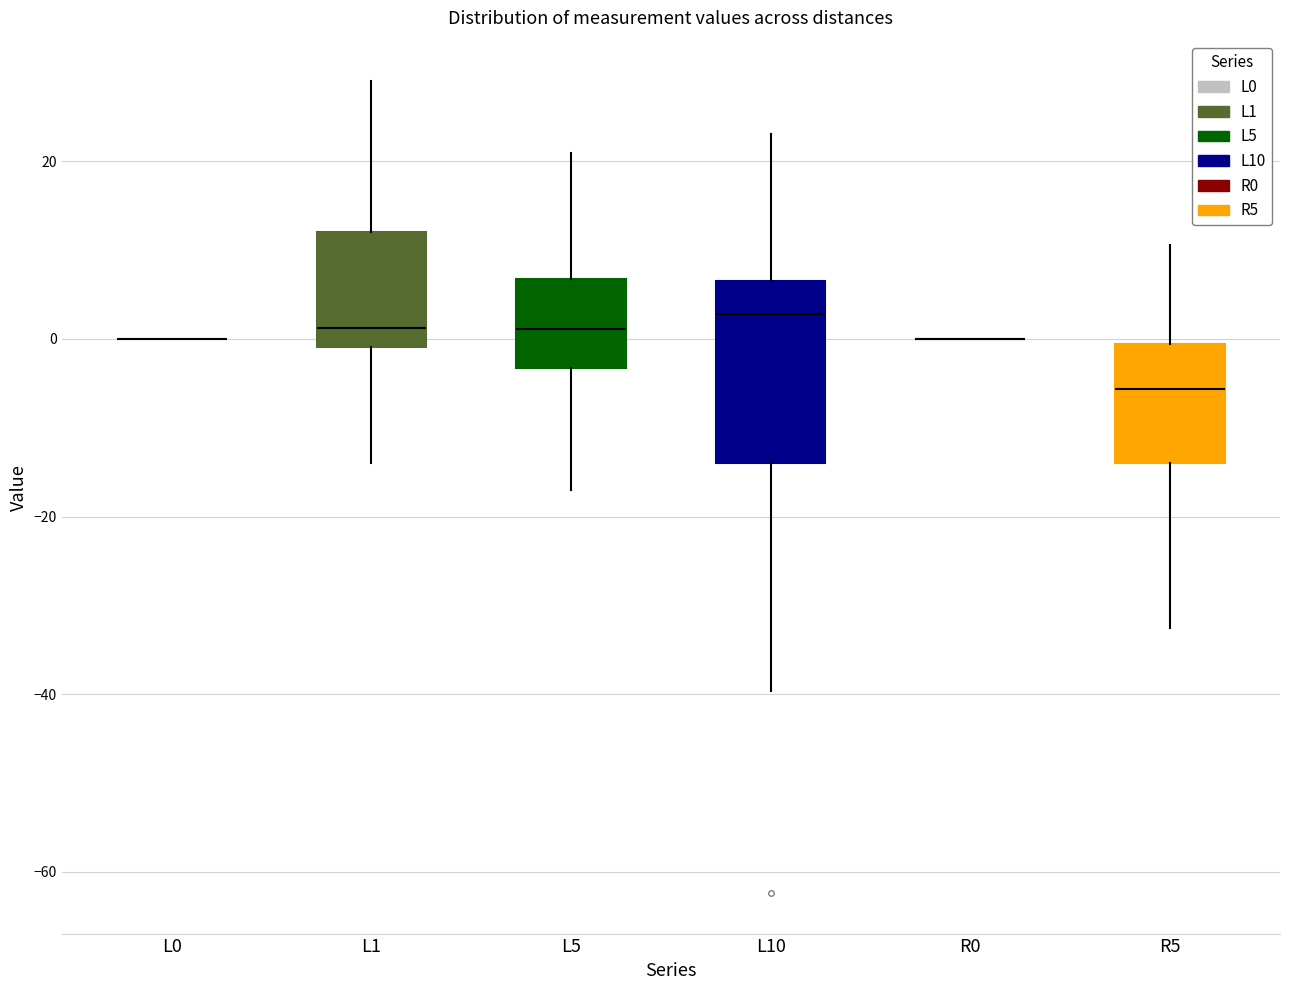

Reading left to right, transcribe this box plot: for each box, give where its median line is, the range the box spans, and where its two whiskers end, as read against the y-axis. The values are not printed on the chart, so give them approximately, as read against the axis.

L0: box collapsed to a line at 0, whiskers 0 to 0
L1: median 2, box 0 to 12, whiskers -14 to 30
L5: median 2, box -4 to 6, whiskers -16 to 20
L10: median 2, box -14 to 6, whiskers -40 to 24
R0: box collapsed to a line at 0, whiskers 0 to 0
R5: median -6, box -14 to 0, whiskers -32 to 10